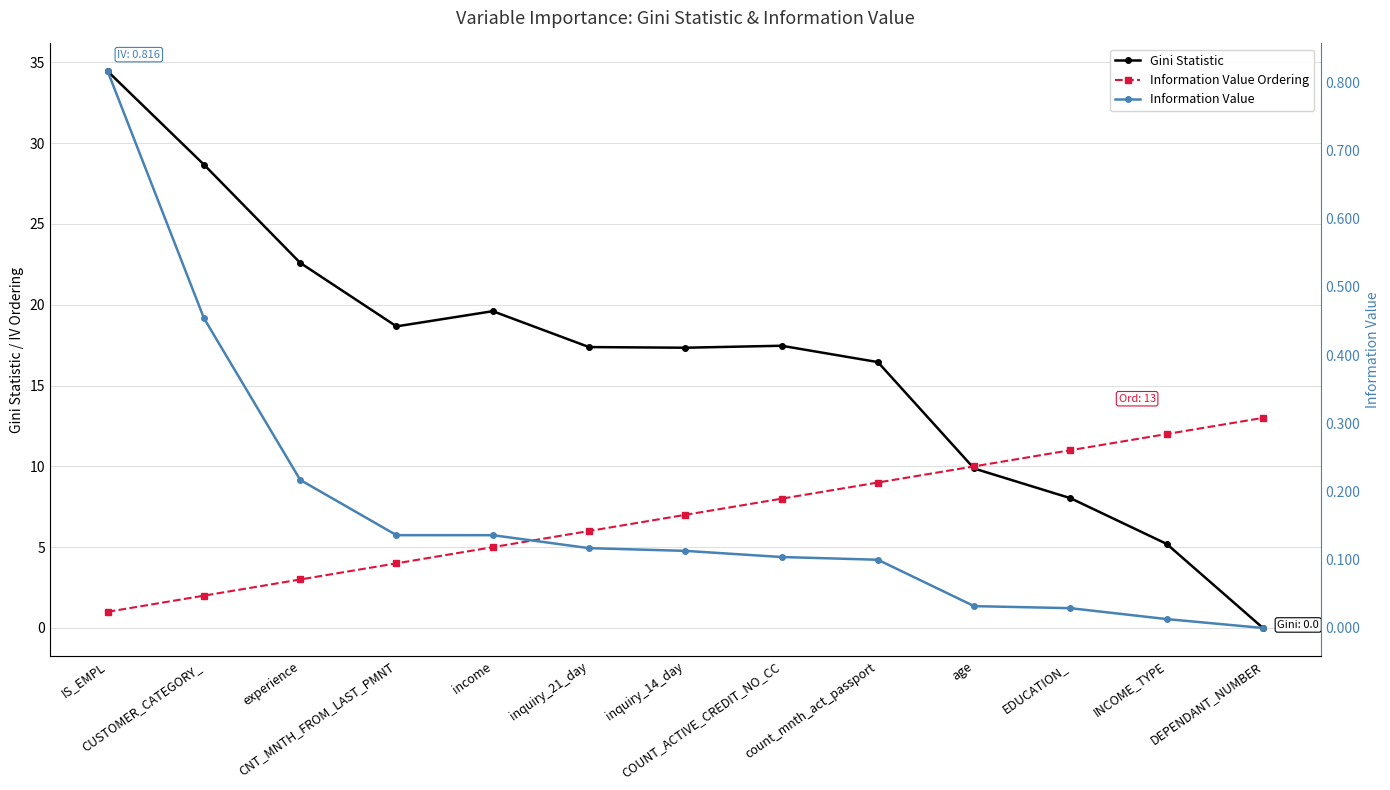

At which label does Information Value Ordering first exceed 7?

COUNT_ACTIVE_CREDIT_NO_CC